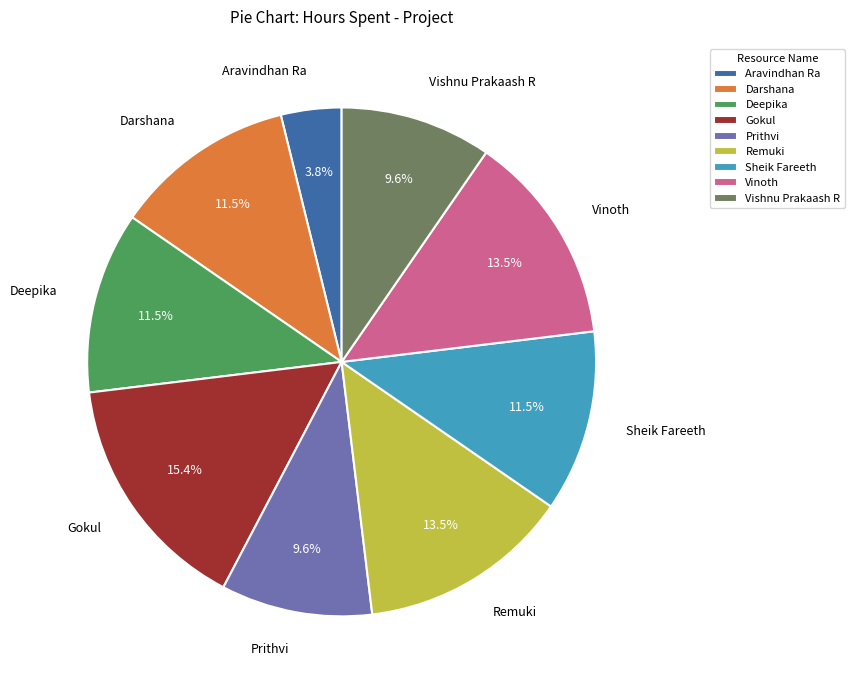

How many segments does this pie chart have?

9